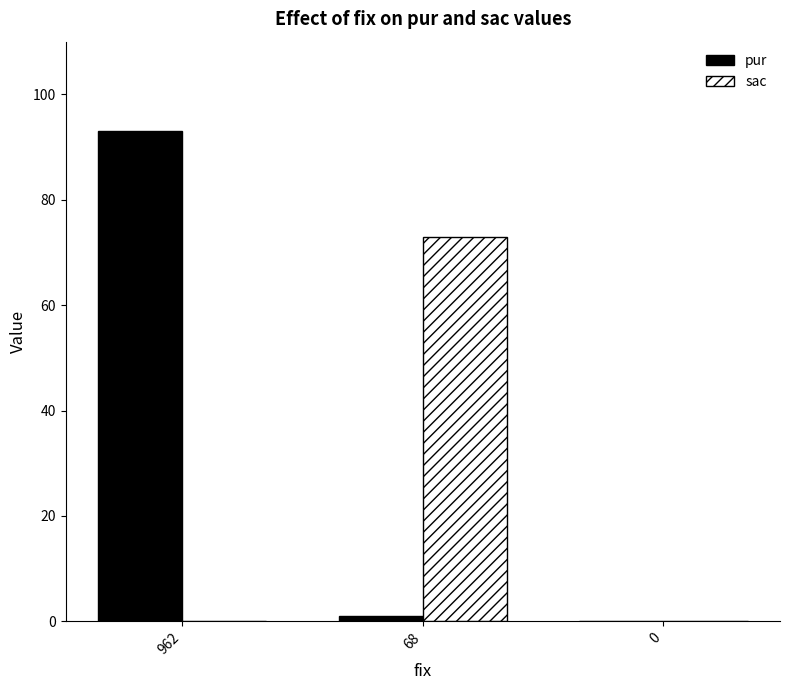

At which label is pur closest to 46?

68